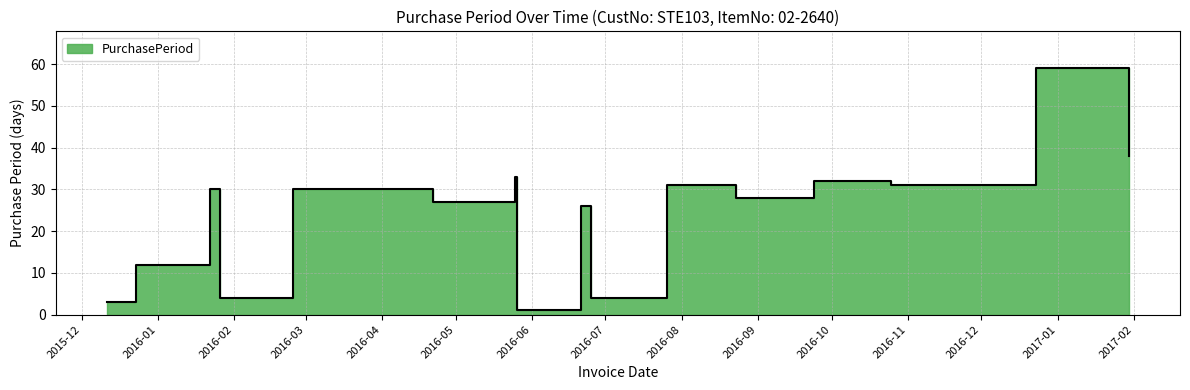

How many lines are shown in the chart?

1